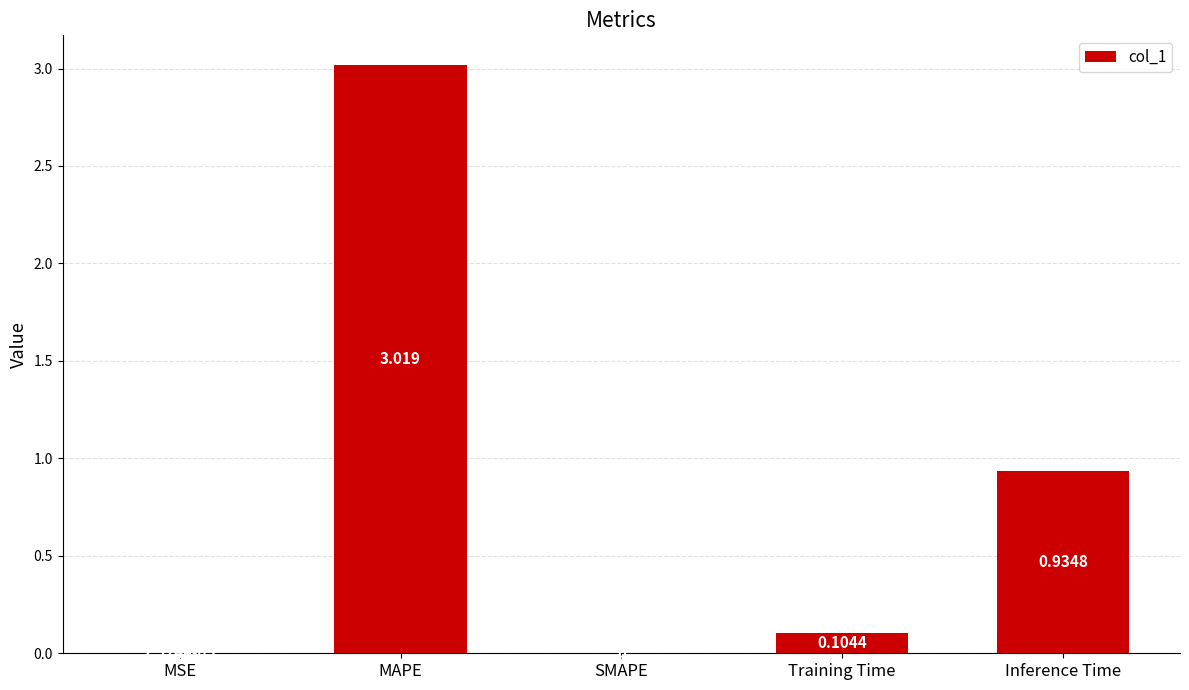

What is the sum of the values at MAPE and Inference Time?

4.0